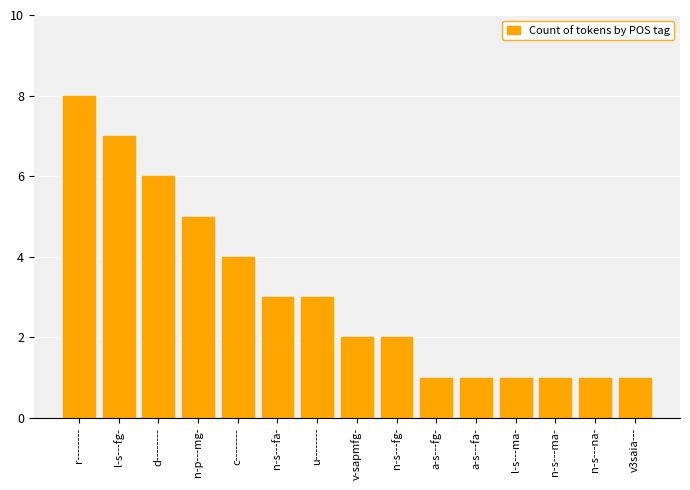

What is the sum of the values at n-s---ma- and l-s---ma-?

2